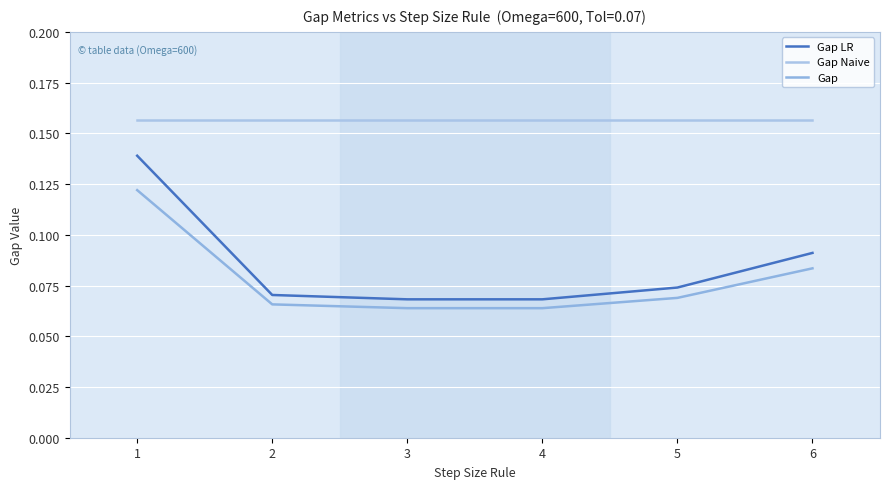

Is it true that Gap Naive equals 0.3 at 2?

False